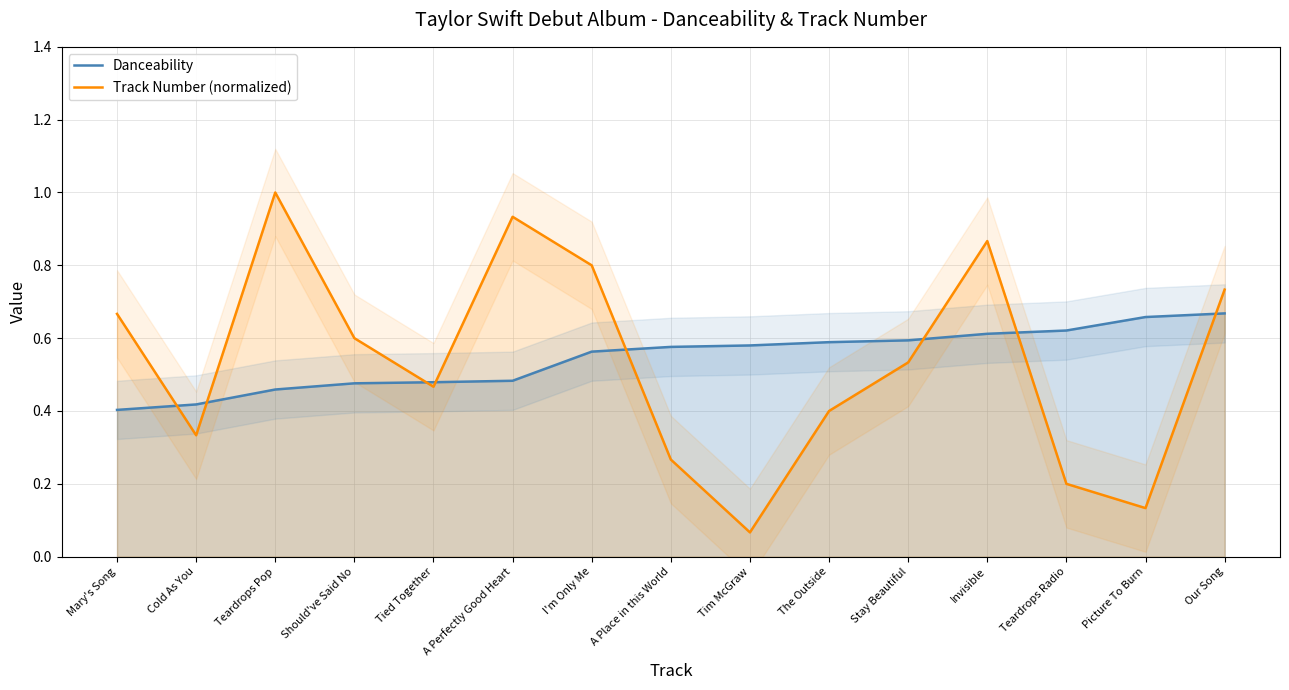

How many lines are shown in the chart?

2